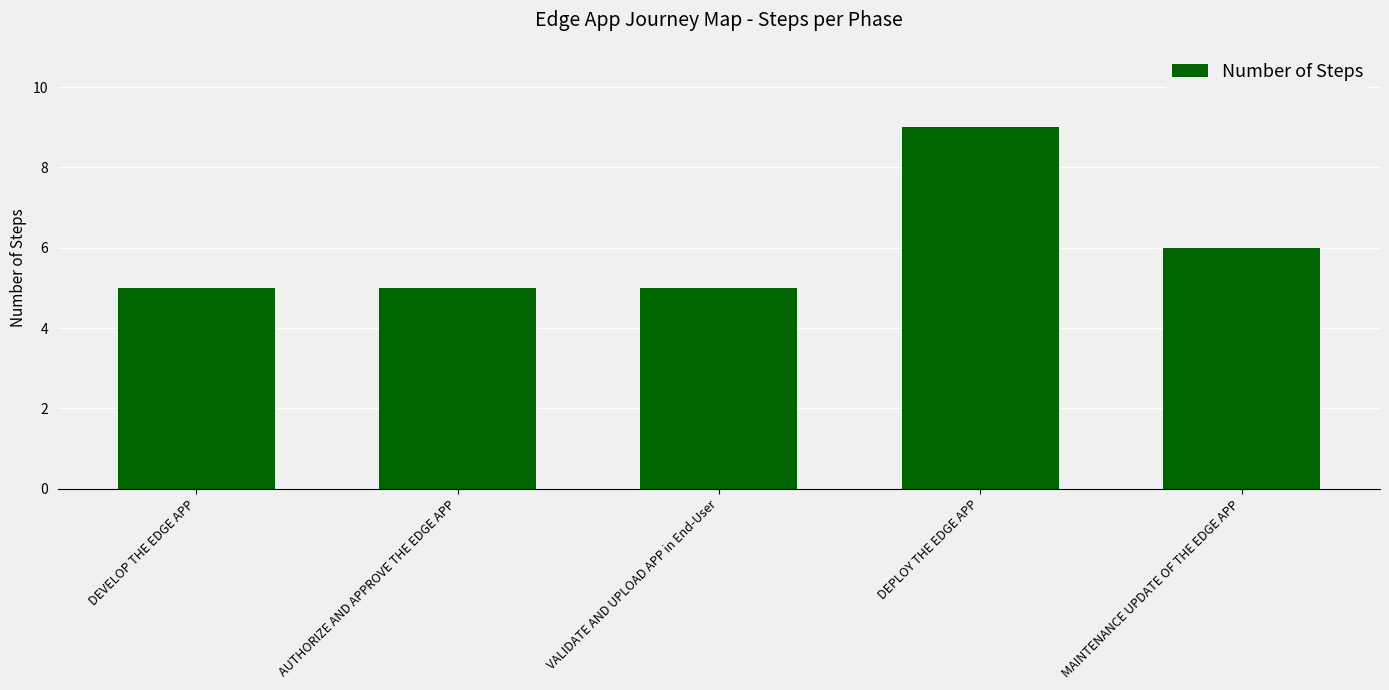

What is the maximum value shown in the chart?

9